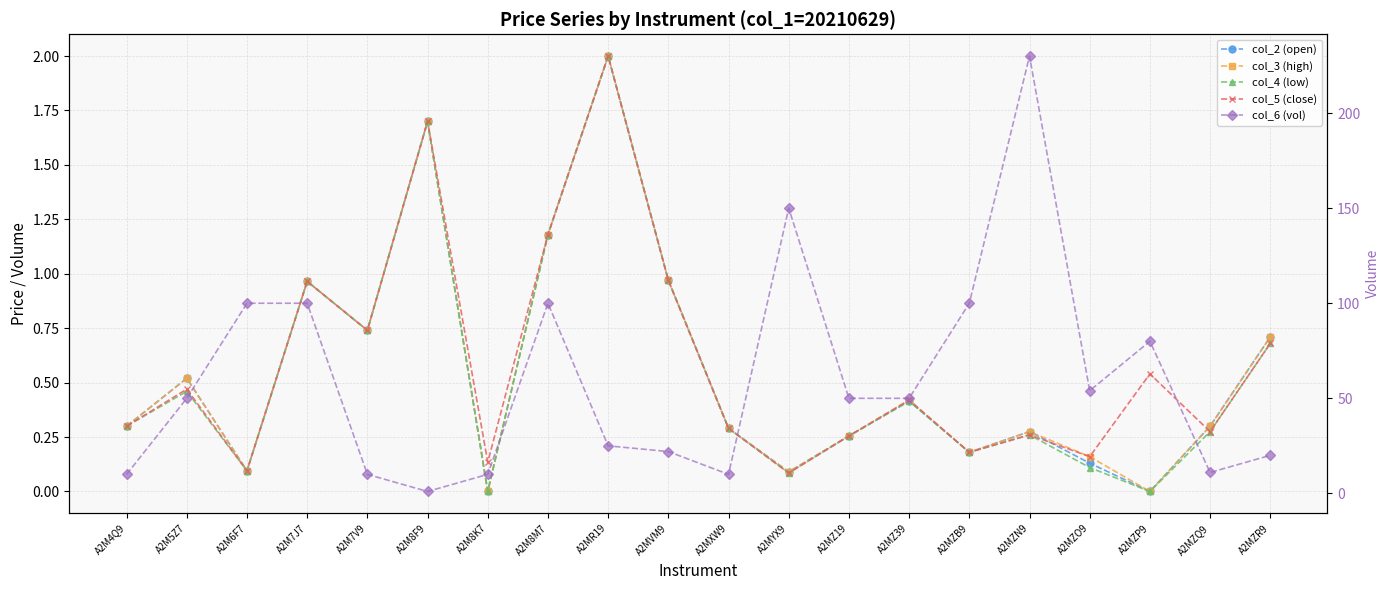

The value of col_5 (close) at A2MZQ9 is 0.5. True or false?

False